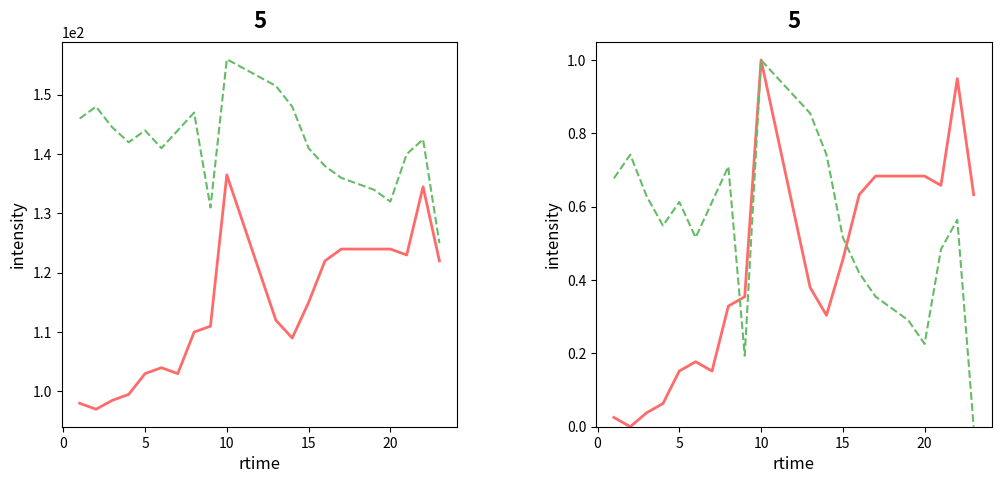

Rank the series at 15 from lowest to highest value.

HR, SBP